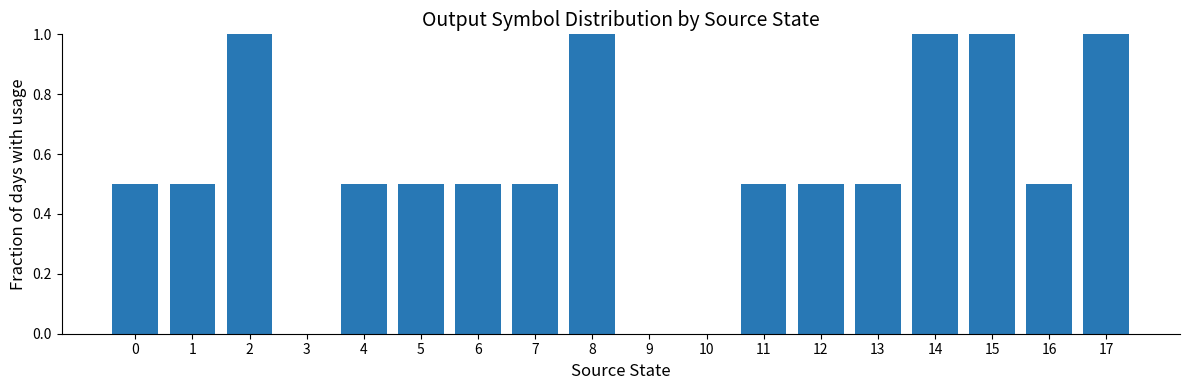

Between 3 and 6, which is larger?

6